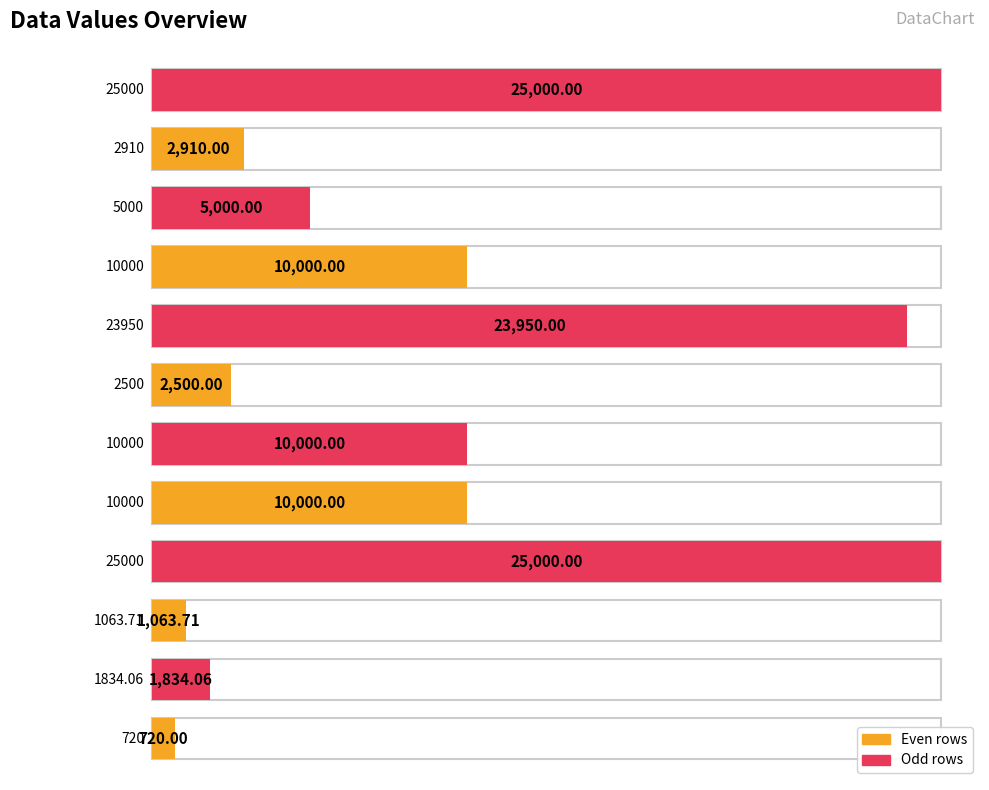

Read the value at 1834.06.

1834.1